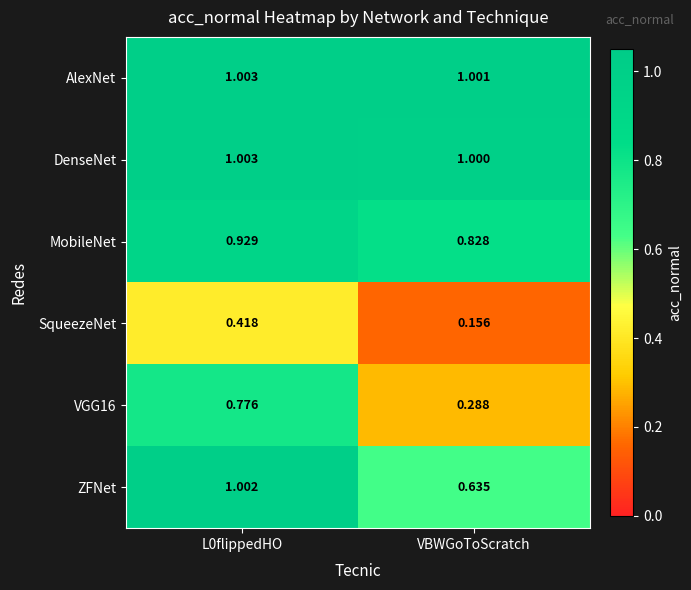

Is the value of MobileNet at L0flippedHO greater than the value of VGG16 at L0flippedHO?

Yes